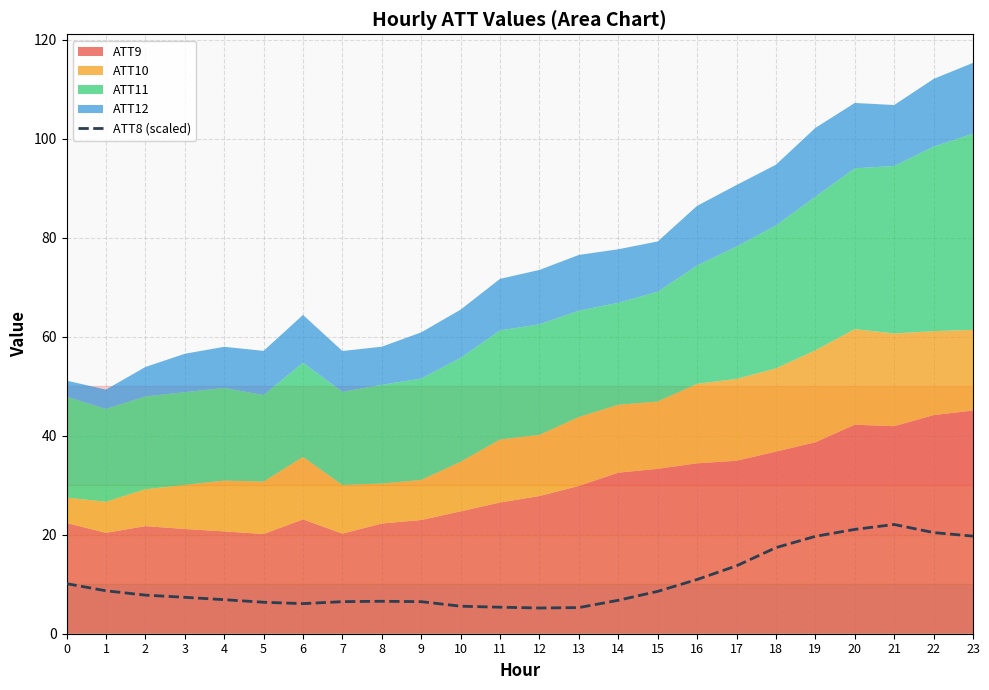

What is the change in value from 0 to 19?

+9.6